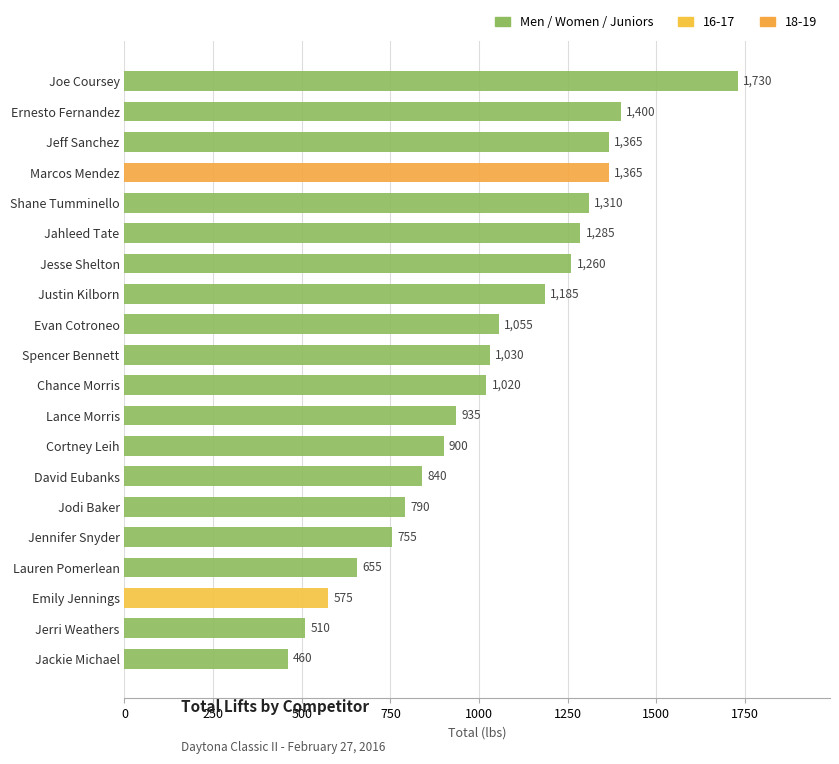

Which category has the lowest value across all series?

Jackie Michael